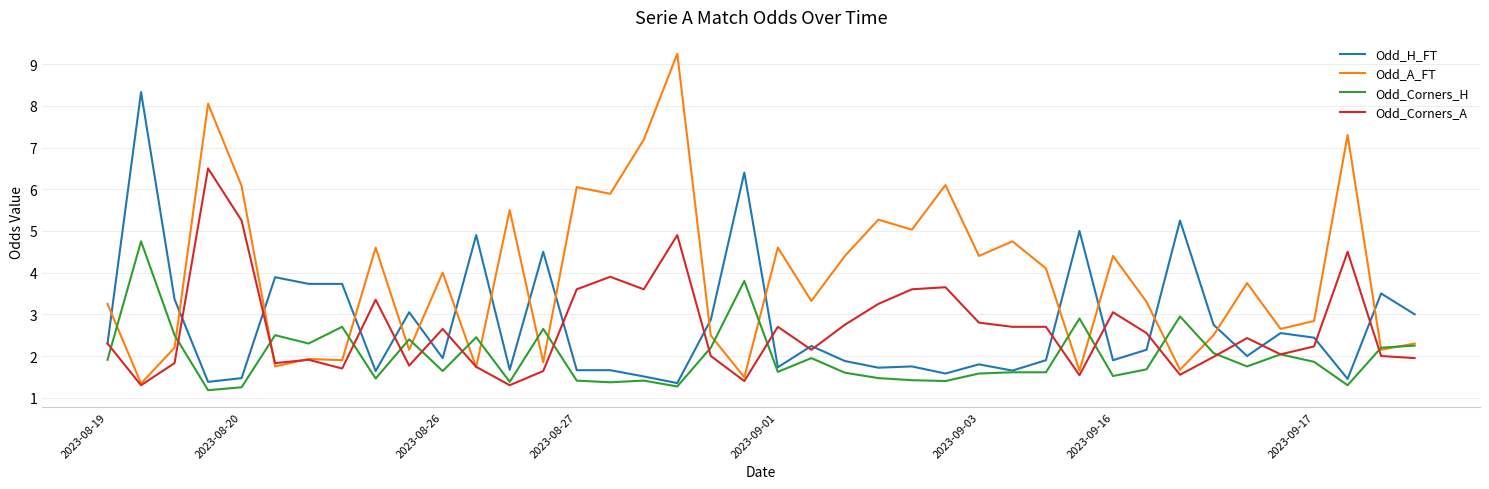

What is the minimum value for Odd_Corners_A?

1.3